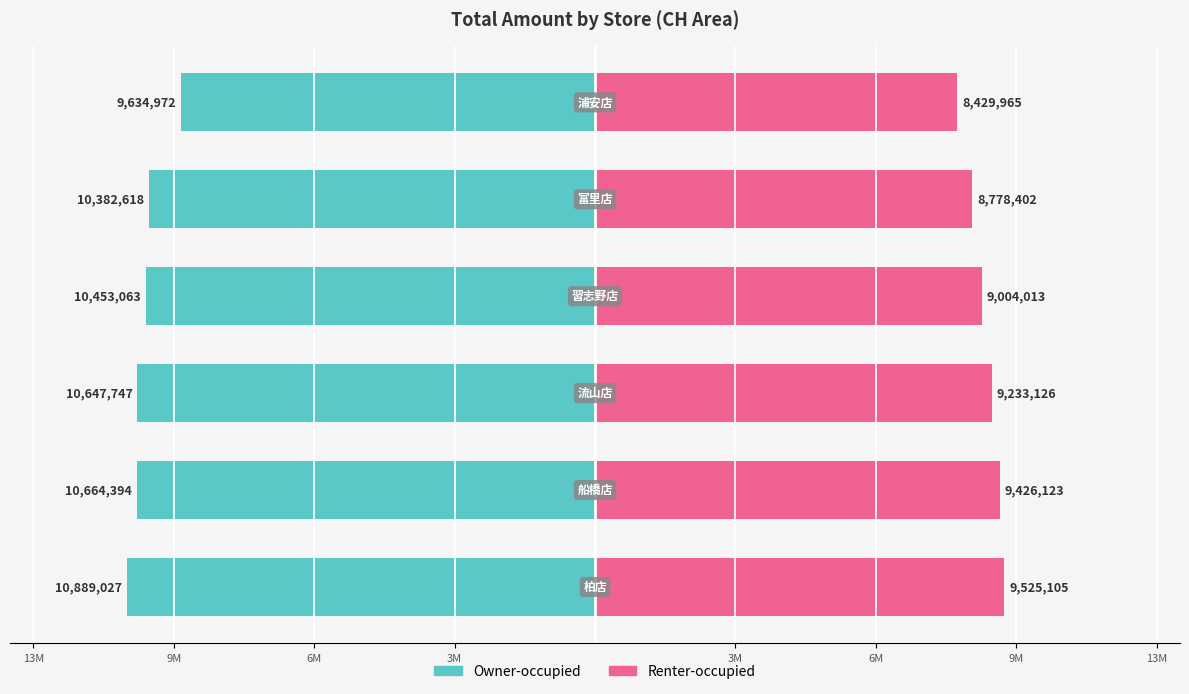

What is the difference between the maximum and minimum values in the Renter-occupied series?

1095140